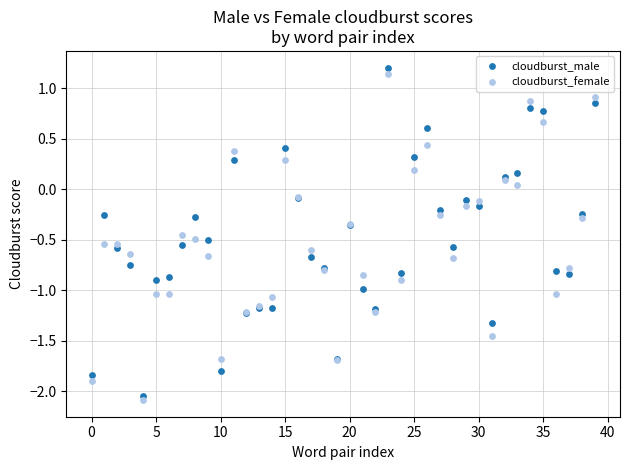

Which series has the widest spread of Y values?

cloudburst_male